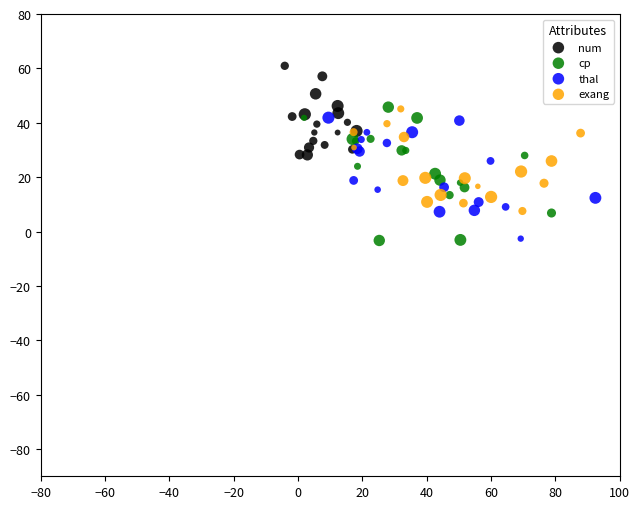

Which series has the largest Y range (max minus min)?

cp